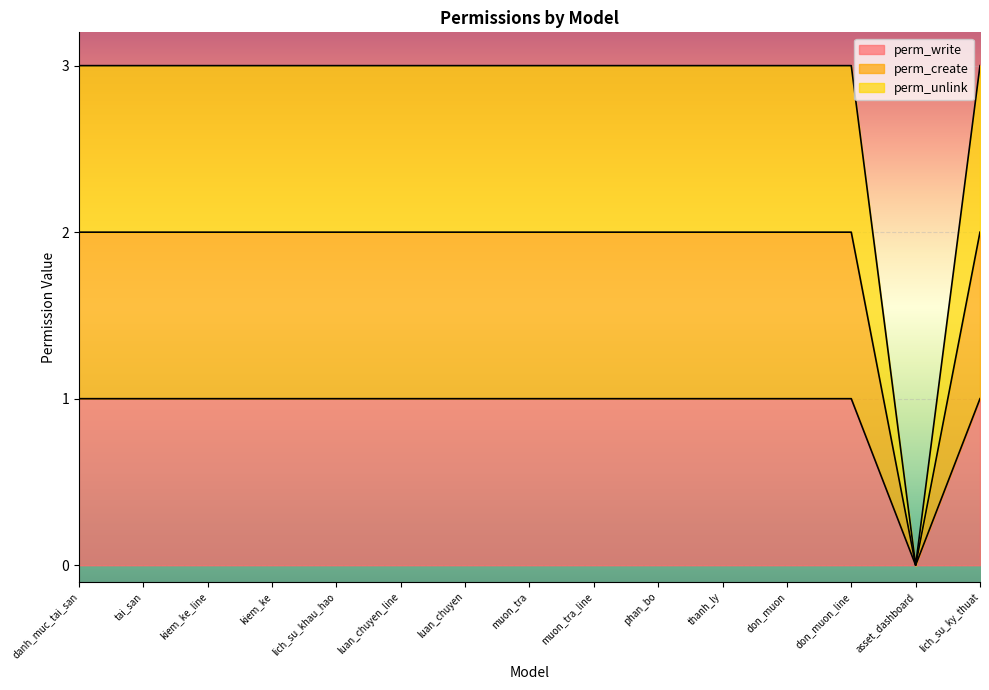

At which label is perm_create closest to 1?

danh_muc_tai_san